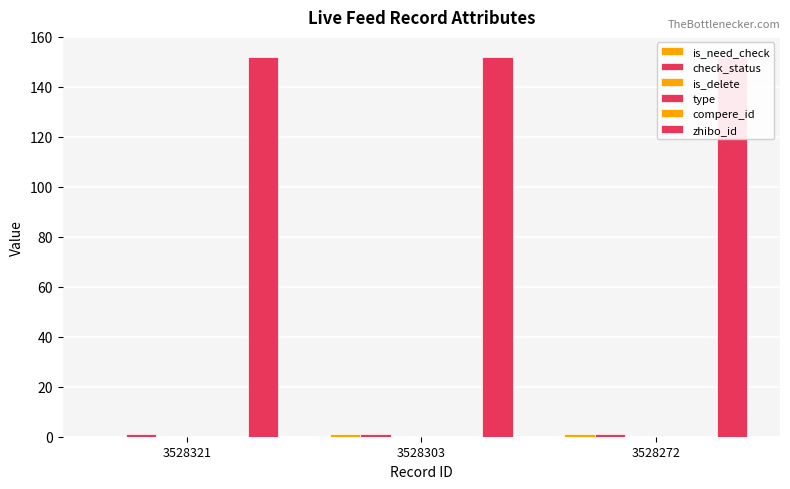

Which series has the largest total across all categories?

zhibo_id